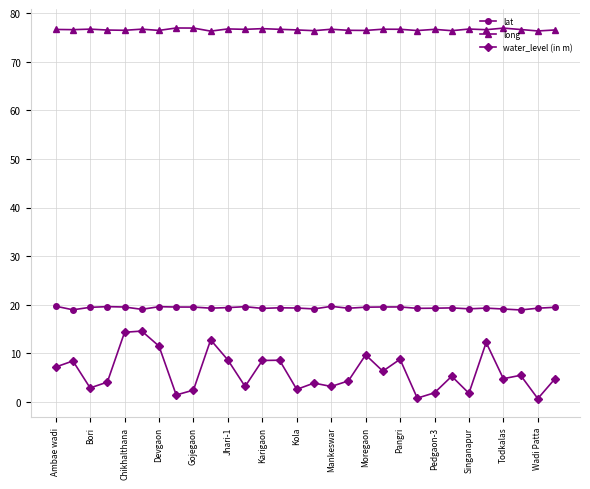

Which series has the widest spread of values?

water_level (in m)